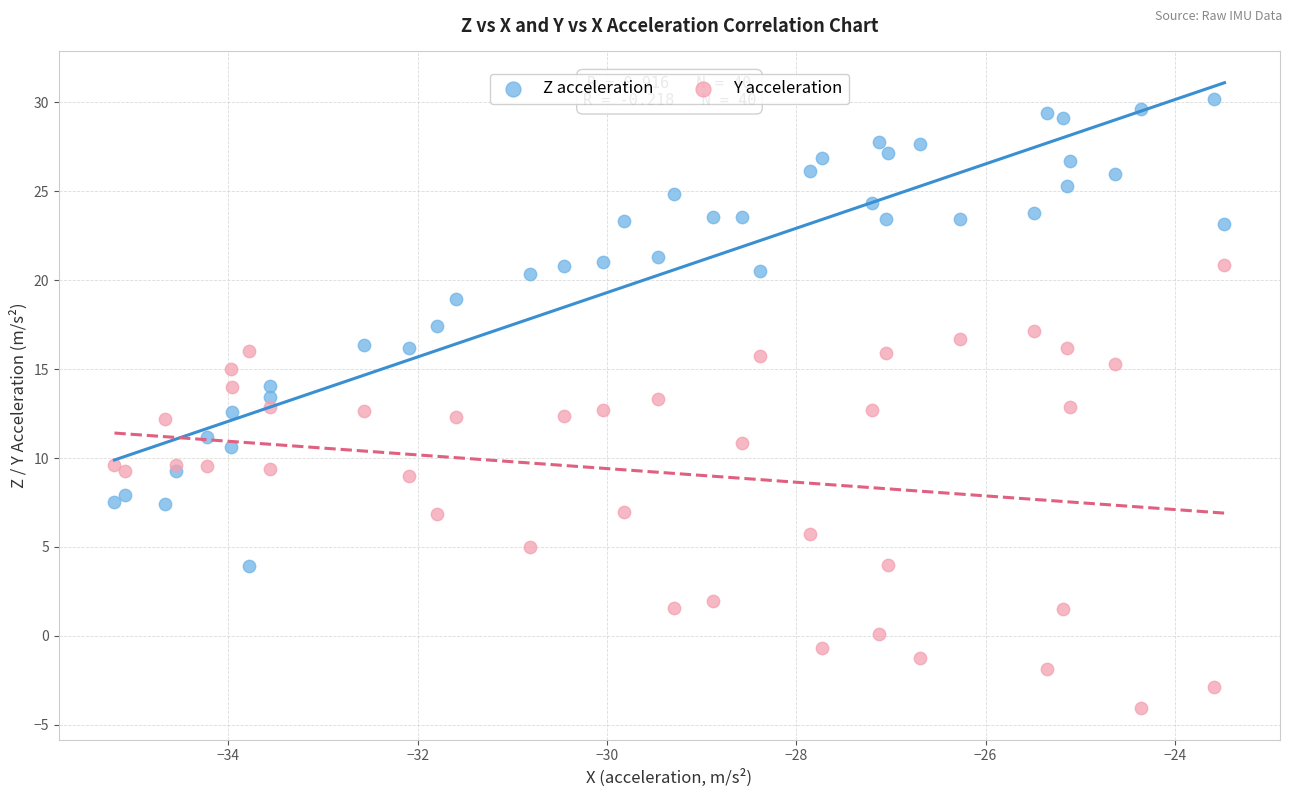

What is the X range (max minus min) for the scatter plot?

11.7